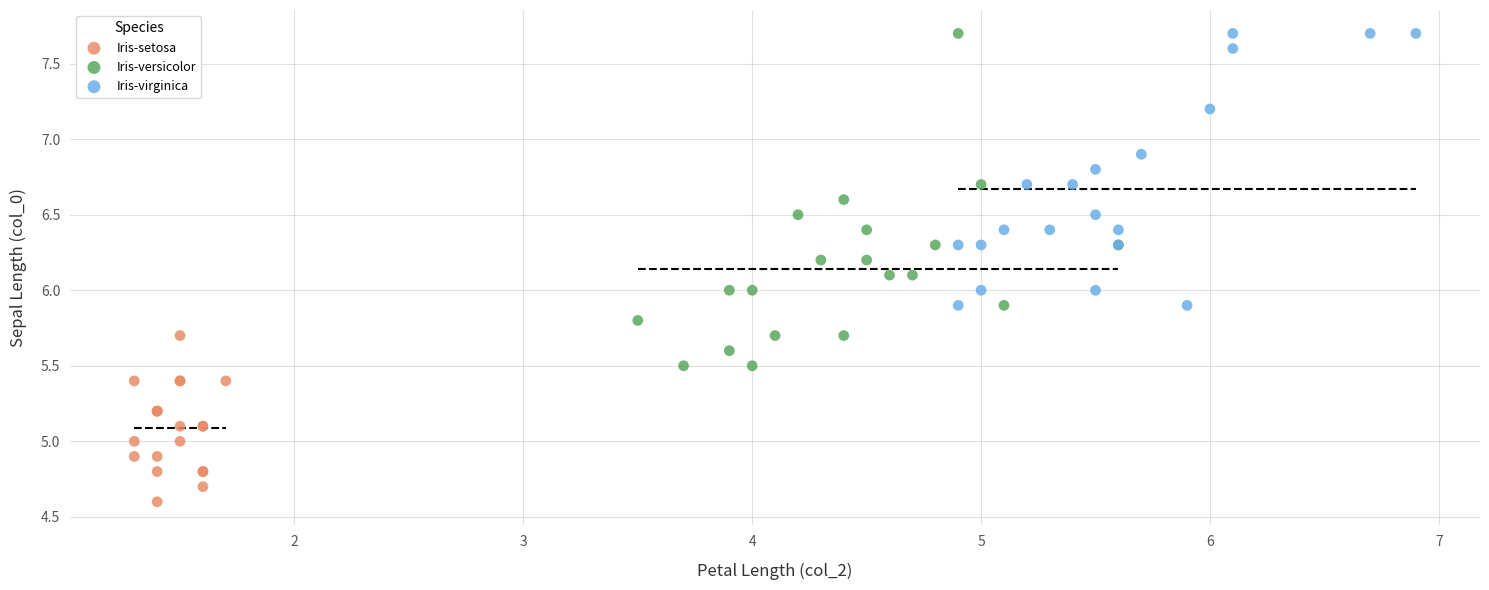

Which series reaches the minimum Y coordinate?

Iris-setosa